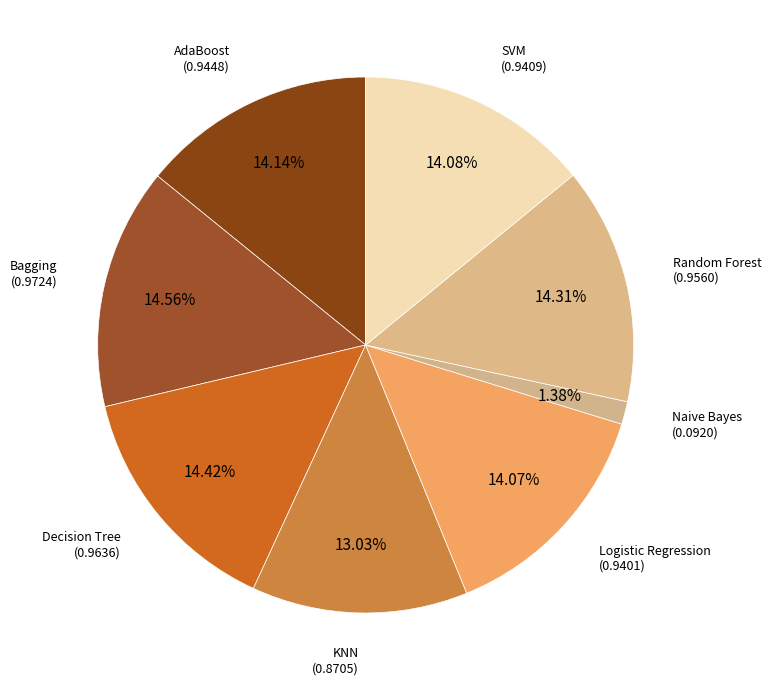

To the nearest percent, what is the average slice percentage?

12%